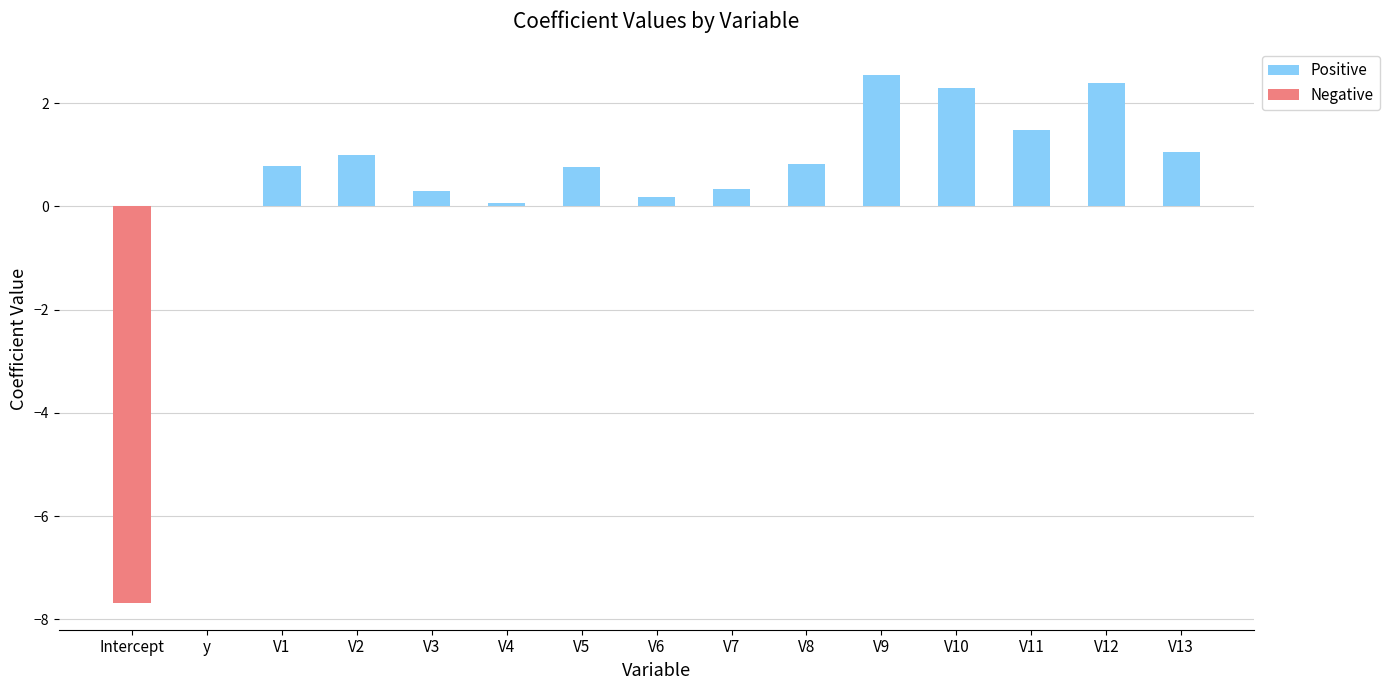

What is the sum of all values?

6.3